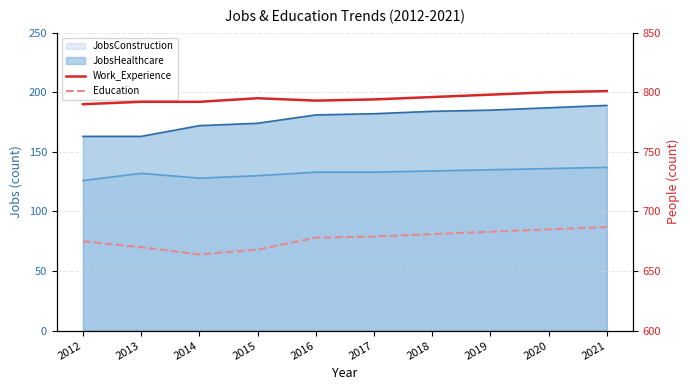

Which has a higher value, 2015 or 2019?

2019